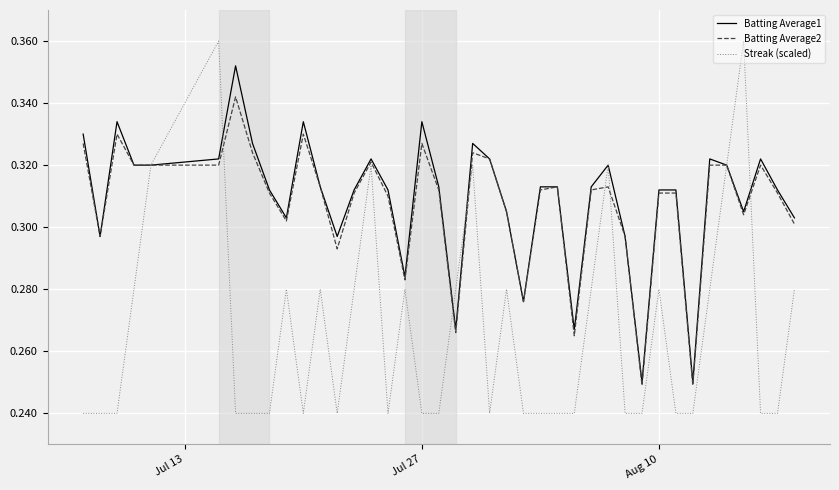

Which series has the widest spread of values?

Streak (scaled)